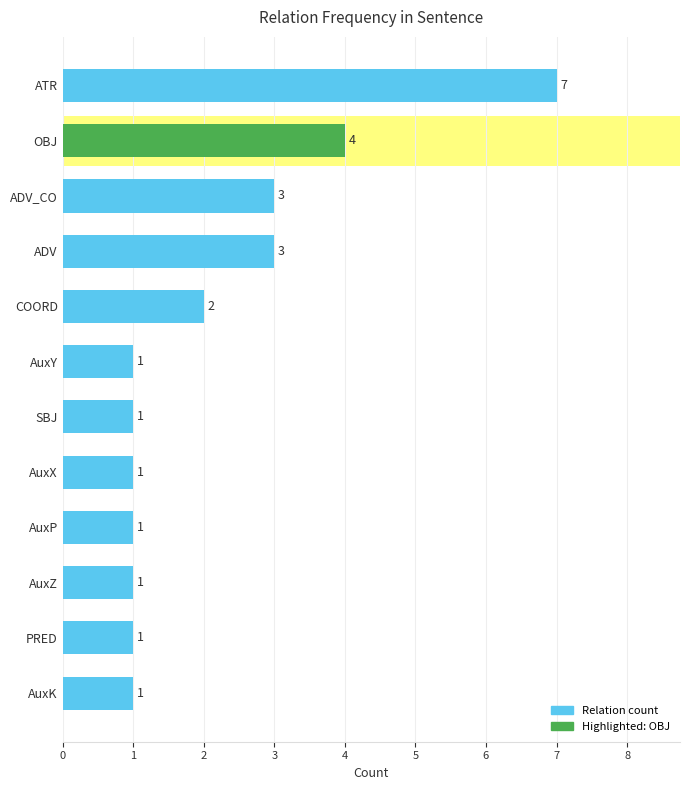

Count the values in the range 1 to 3.

10